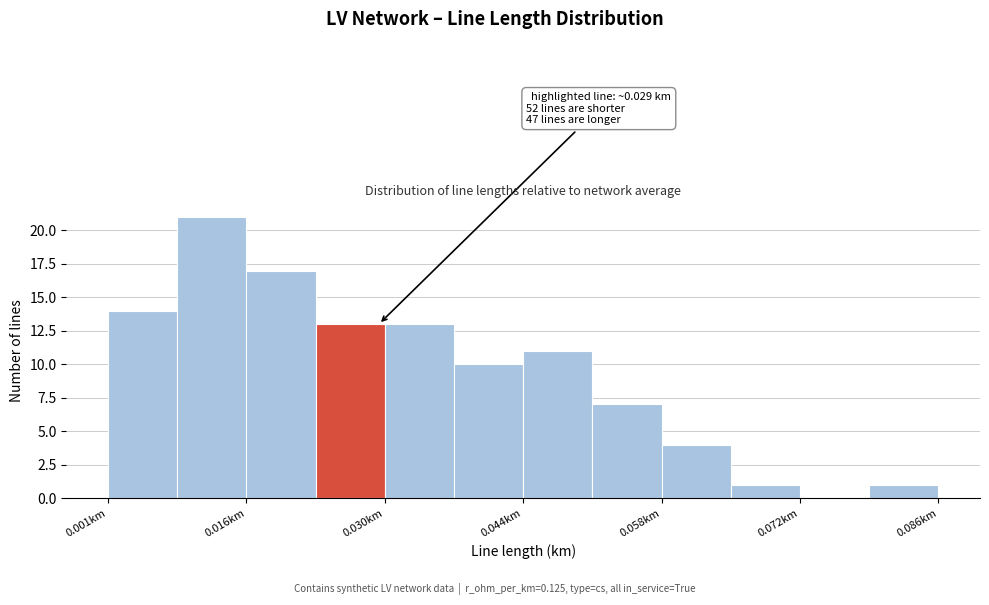

Around what value on the x-axis is the tallest bar? Give the approximate position of its centre, as read against the axis.

0.012